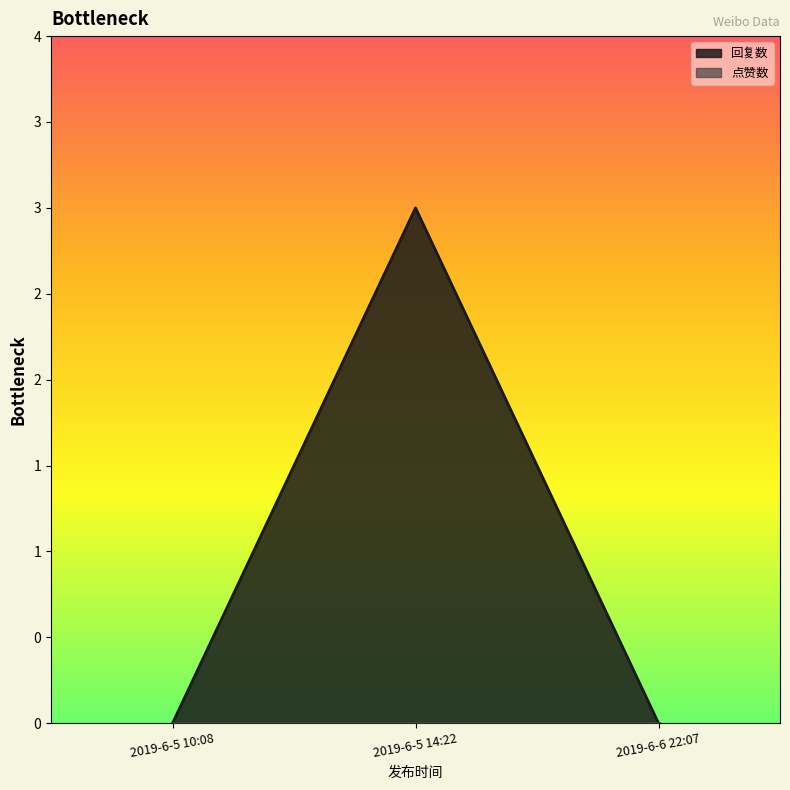

Does the chart display data point markers on the line(s)?

No